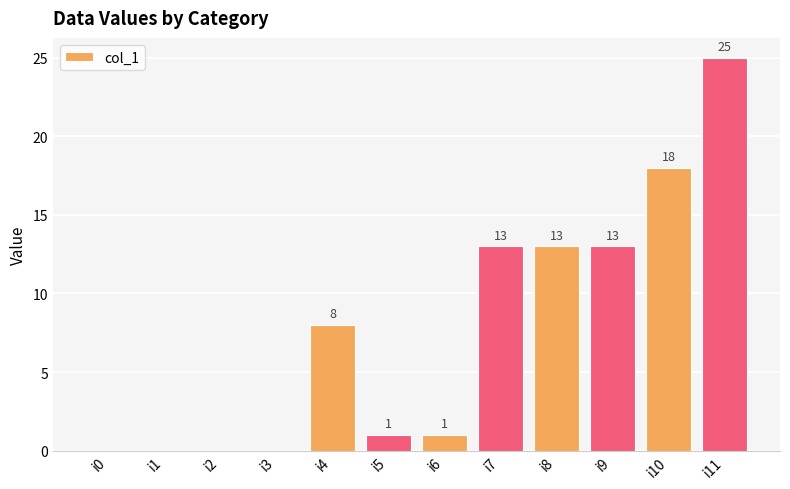

Approximately how many times larger is the value at i8 compared to i4?

1.6